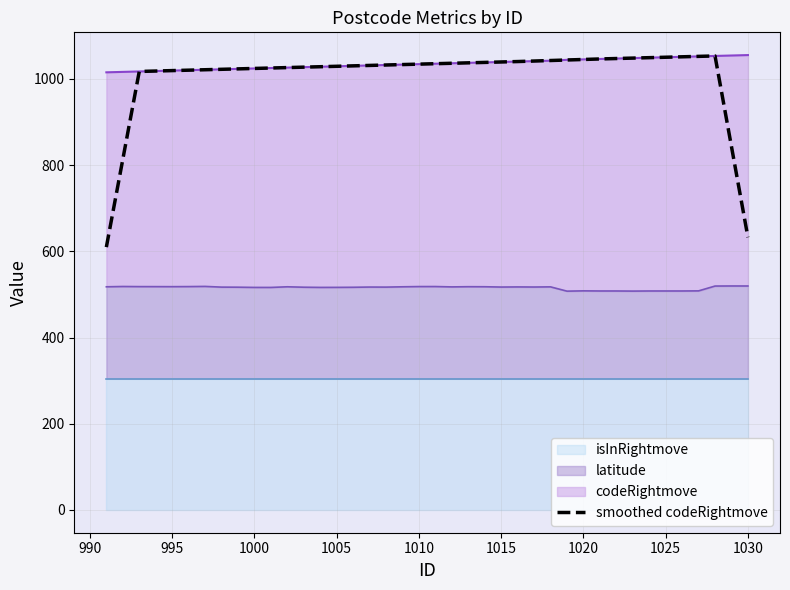

What is the difference between the maximum and minimum values?

443.4